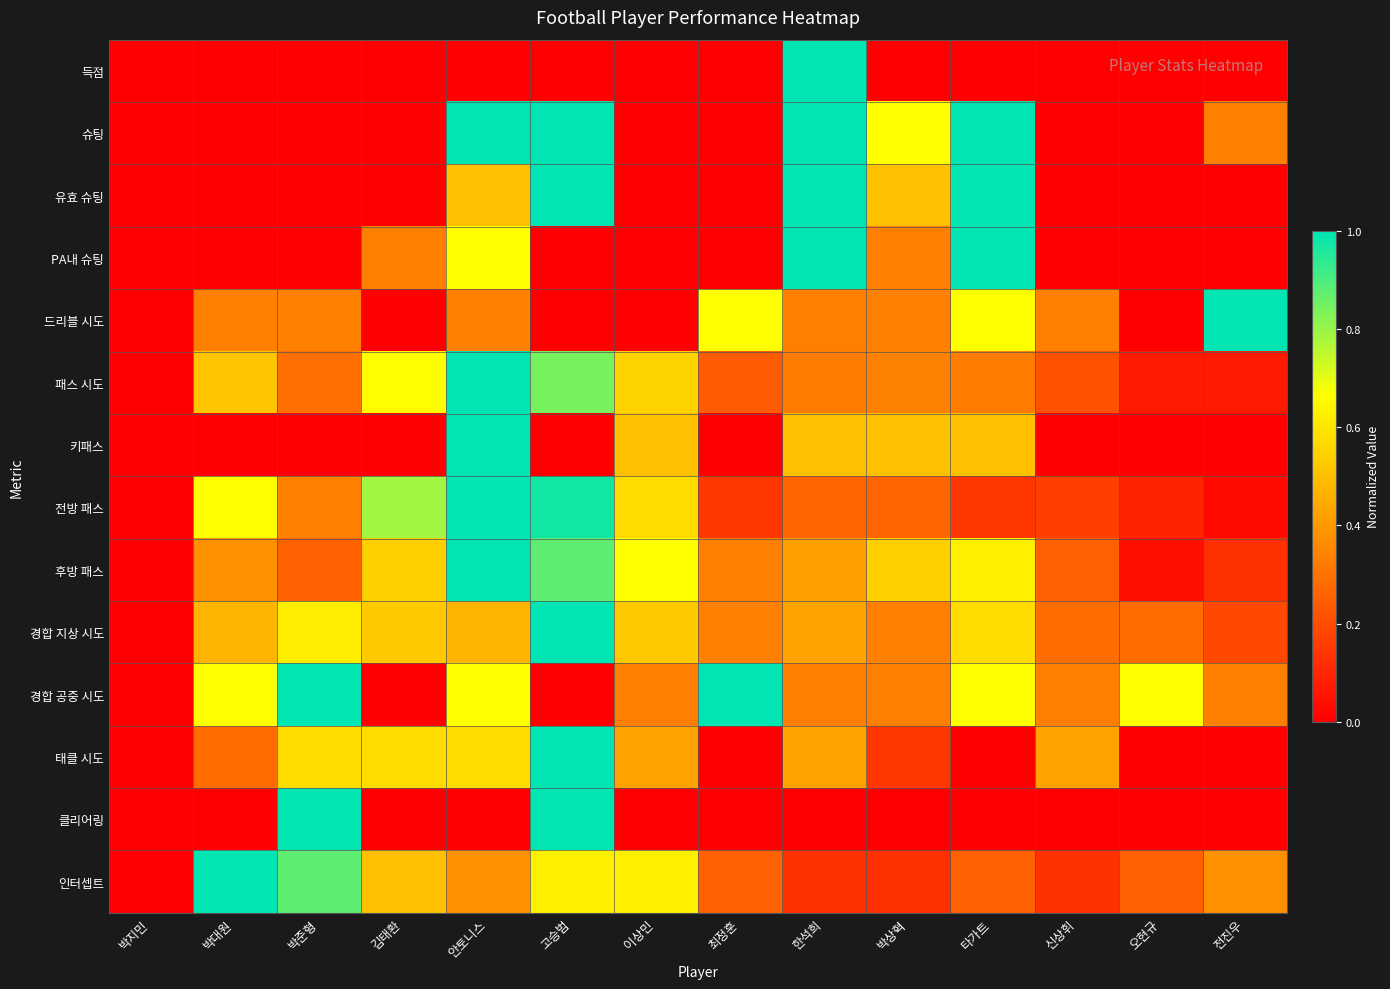

Which series has the largest range (max minus min)?

득점